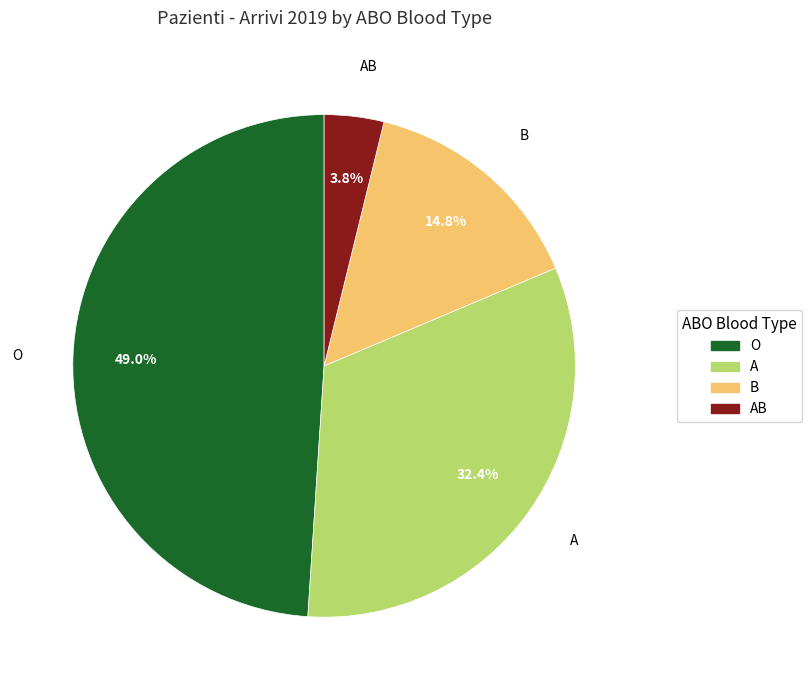

To the nearest percent, what is the difference between the A and B slice percentages?

18%